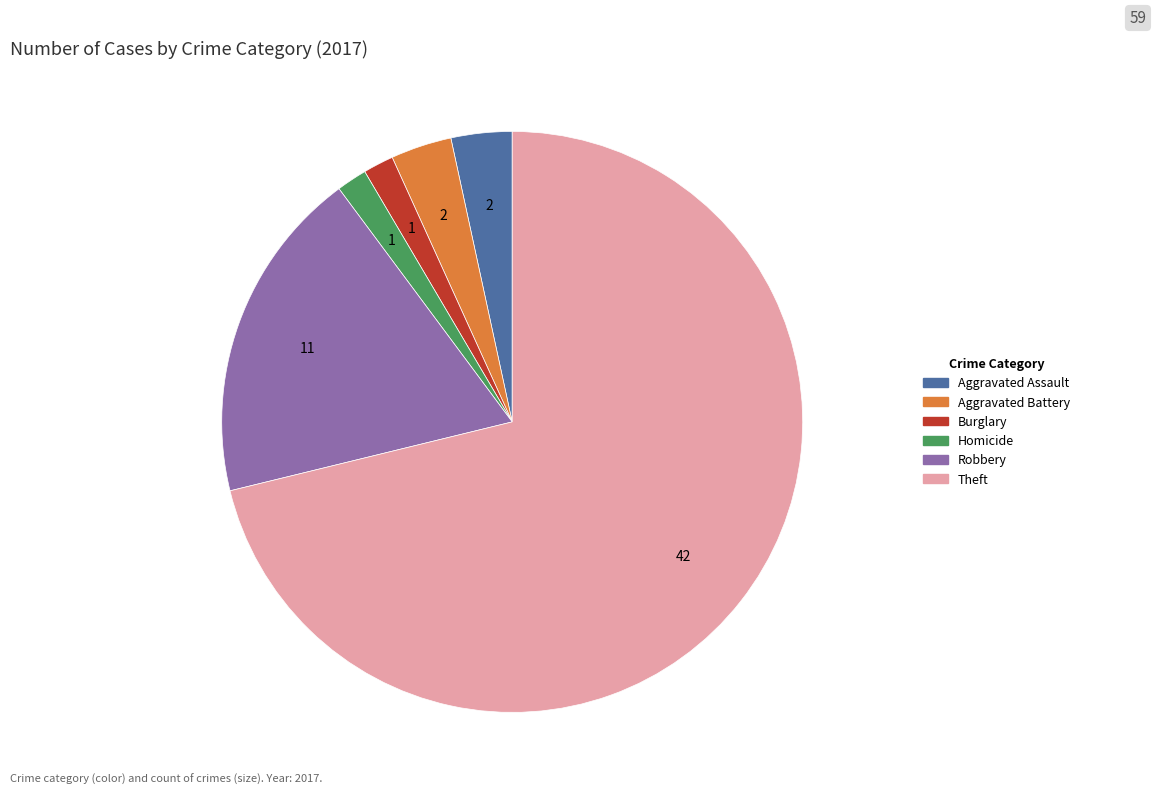

Count the number of slices in the pie.

6